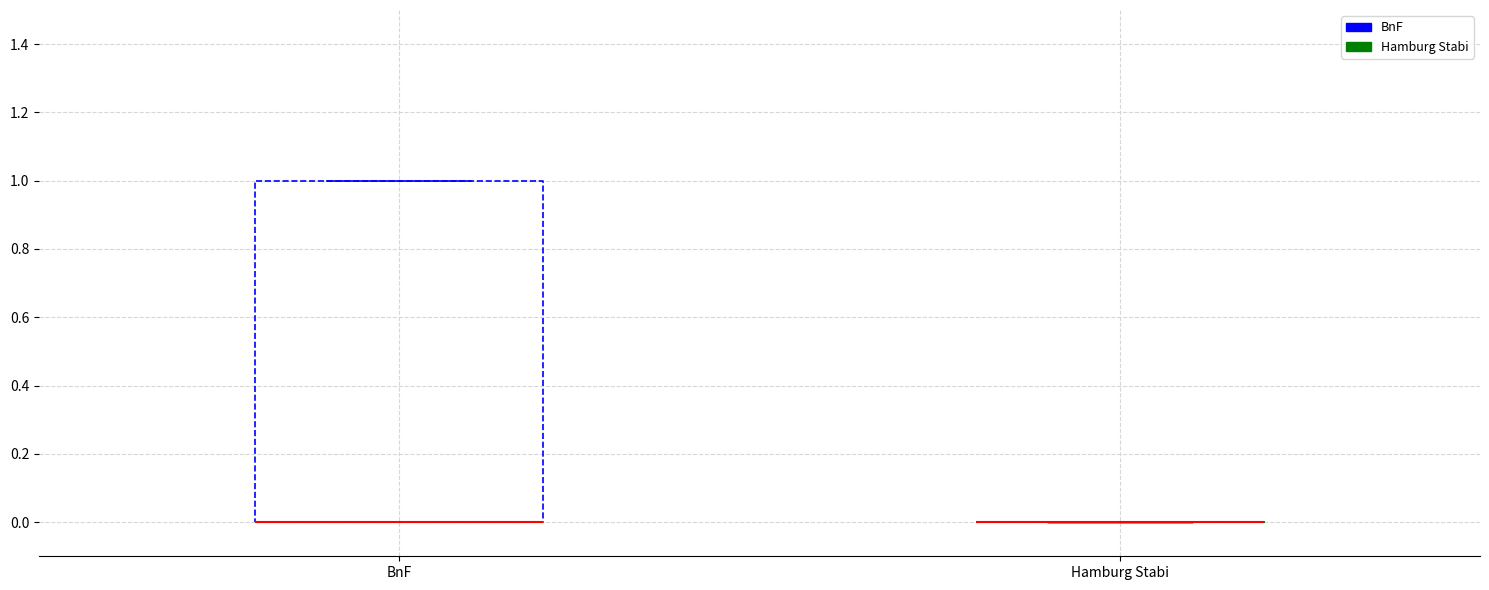

Reading left to right, transcribe this box plot: for each box, give where its median line is, the range the box spans, and where its two whiskers end, as read against the y-axis. The values are not printed on the chart, so give them approximately, as read against the axis.

BnF: median 0 (drawn on the box's lower edge), box 0 to 1, whiskers 0 to 1
Hamburg Stabi: box collapsed to a line at 0, whiskers 0 to 0